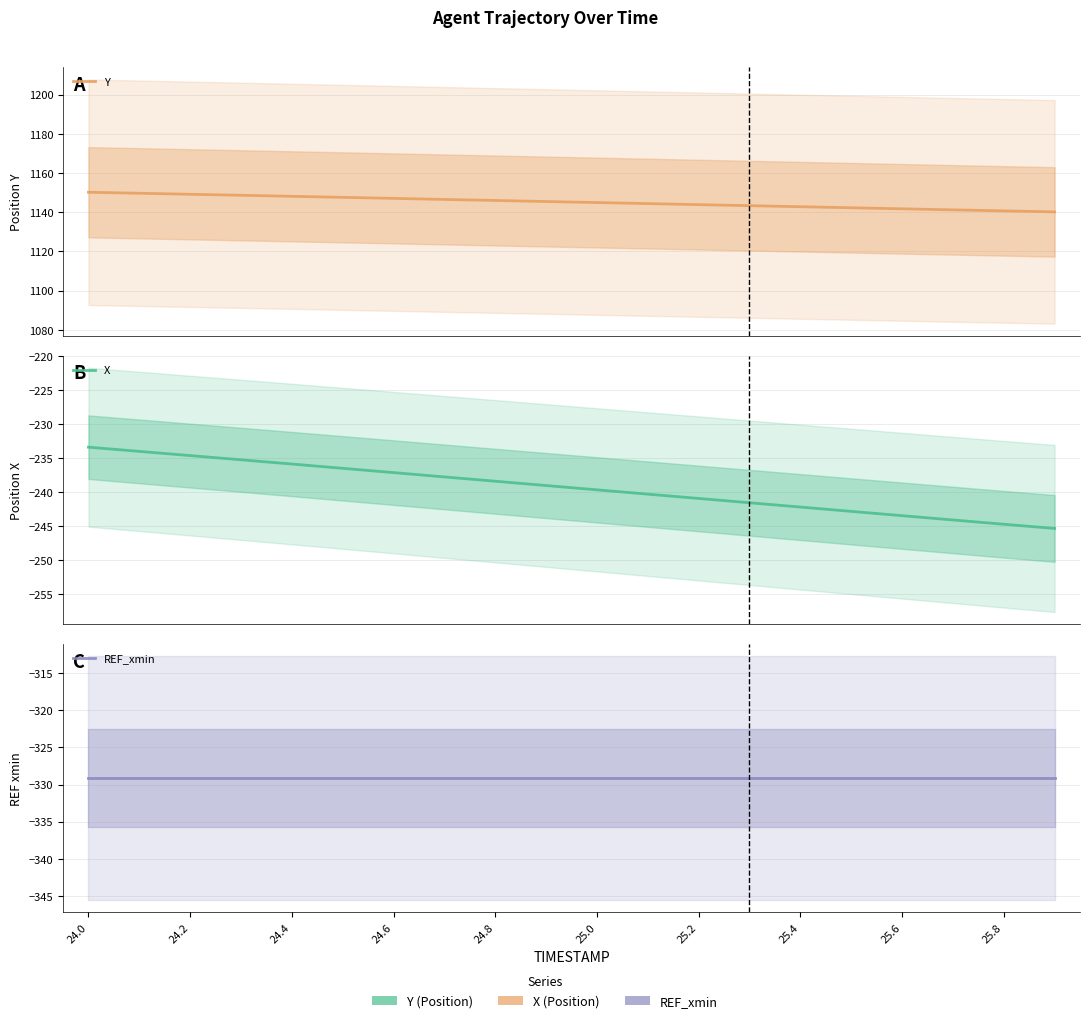

At 15, list the series in order from smallest to largest.

REF_xmin, X, Y